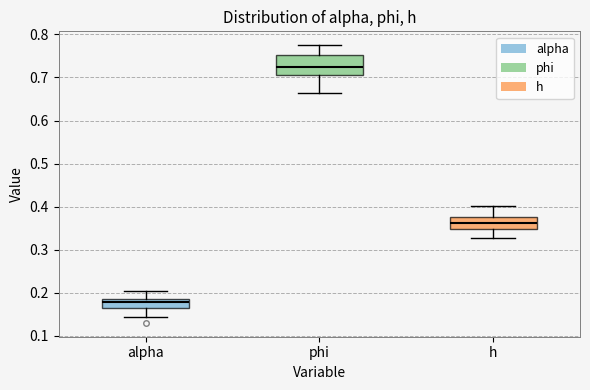

Which box's median line is the highest?

phi